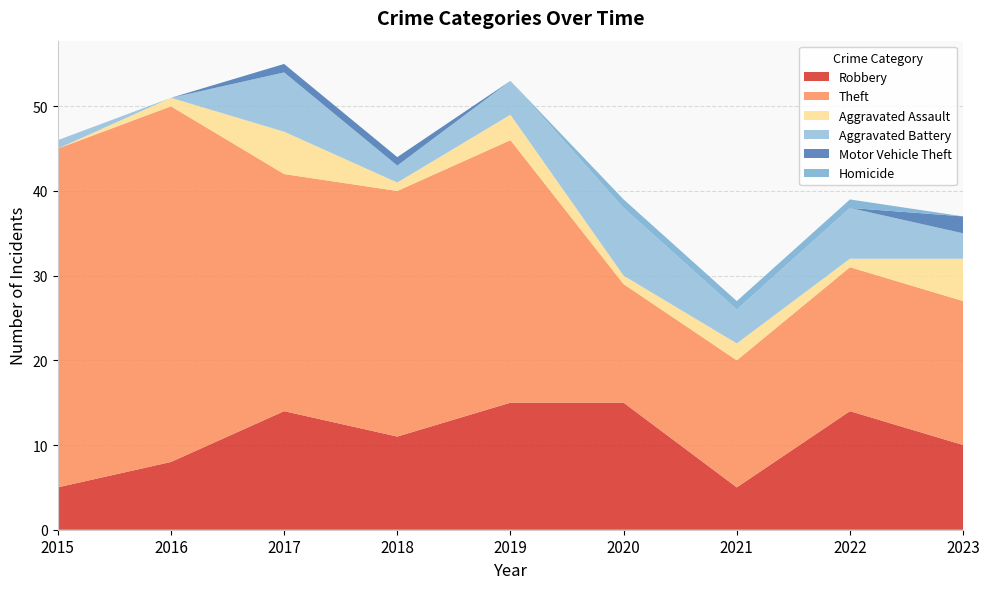

Reading left to right, what are all the values shown in this chart?

Robbery: 2015=5	2016=8	2017=14	2018=11	2019=15	2020=15	2021=5	2022=14	2023=10
Theft: 2015=40	2016=42	2017=28	2018=29	2019=31	2020=14	2021=15	2022=17	2023=17
Aggravated Assault: 2015=0	2016=1	2017=5	2018=1	2019=3	2020=1	2021=2	2022=1	2023=5
Aggravated Battery: 2015=1	2016=0	2017=7	2018=2	2019=4	2020=8	2021=4	2022=6	2023=3
Motor Vehicle Theft: 2015=0	2016=0	2017=1	2018=1	2019=0	2020=0	2021=0	2022=0	2023=2
Homicide: 2015=0	2016=0	2017=0	2018=0	2019=0	2020=1	2021=1	2022=1	2023=0